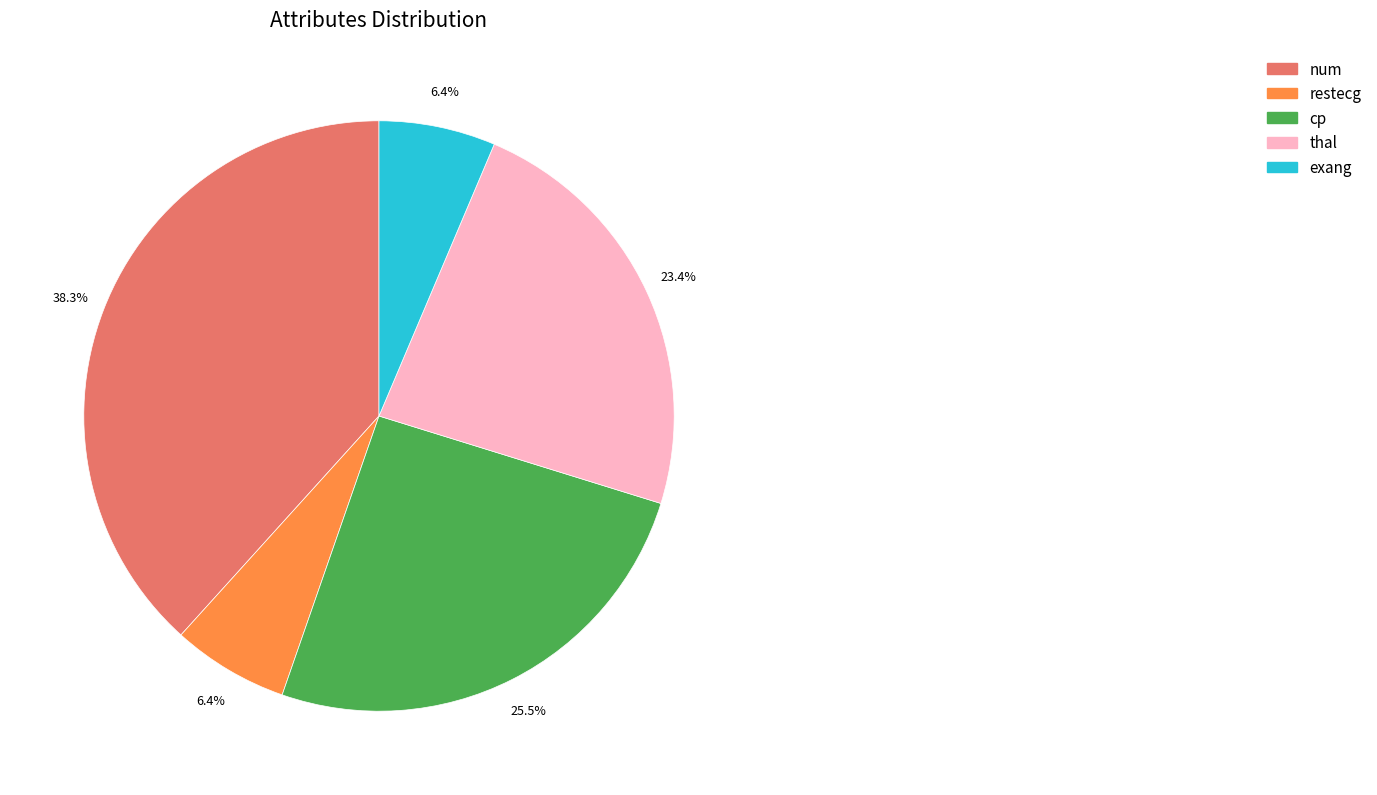

Which slice is the largest?

num